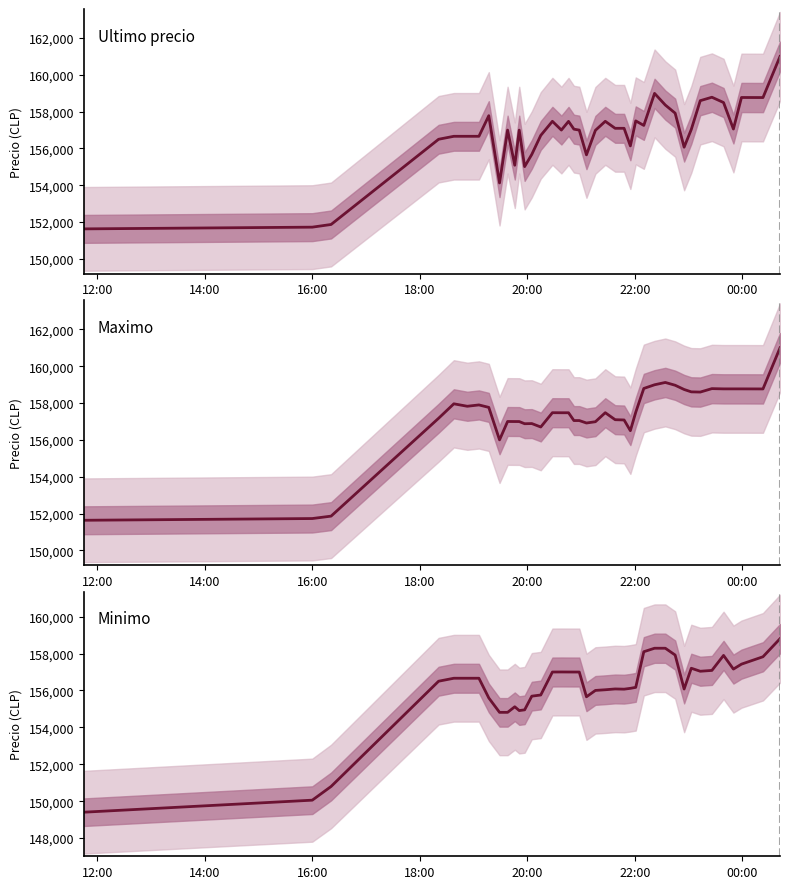

Reading left to right, transcribe all the data shown in this chart.

Ultimo precio: 151633	151727	151872	156502	156663	156663	156663	157782	154130	157000	155090	156999	155017	155679	156711	157477	157002	157474	157050	157000	155656	156987	157477	157097	157097	156141	157500	157254	158994	158361	157920	156071	157036	158598	158785	158497	157058	158771	158768	161000
Maximo: 151633	151727	151858	157175	157960	157827	157899	157766	156000	157000	156997	156996	156878	156887	156700	157477	157474	157474	157050	157050	156917	156987	157477	157097	157082	156500	157500	158794	158994	159120	158968	158738	158609	158598	158785	158771	158771	158771	158768	161000
Minimo: 149404	150056	150798	156502	156663	156663	156663	155596	154815	154815	155117	154911	154951	155692	155755	157000	157003	157001	157000	157000	155658	156003	156039	156083	156071	156116	156169	158100	158289	158289	157920	156079	157205	157042	157087	157900	157159	157427	157827	158805